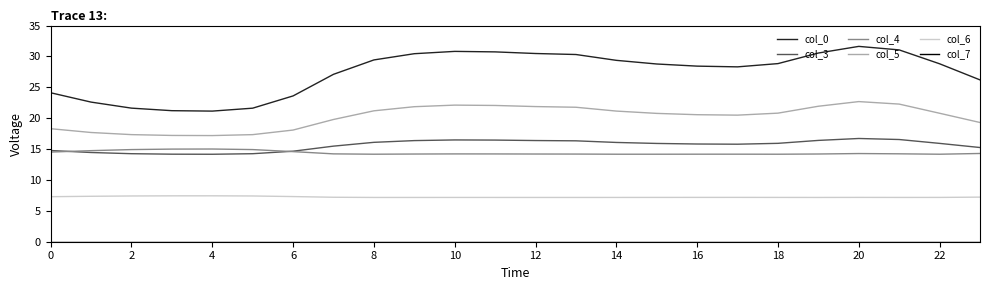

What is the difference between the second highest and minimum values in the col_5 series?

5.1